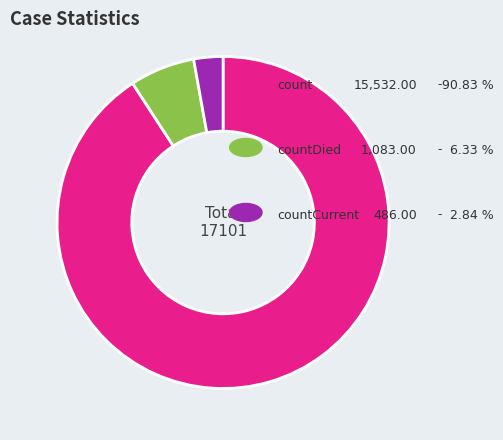

Is there any slice that represents more than half of the pie?

Yes